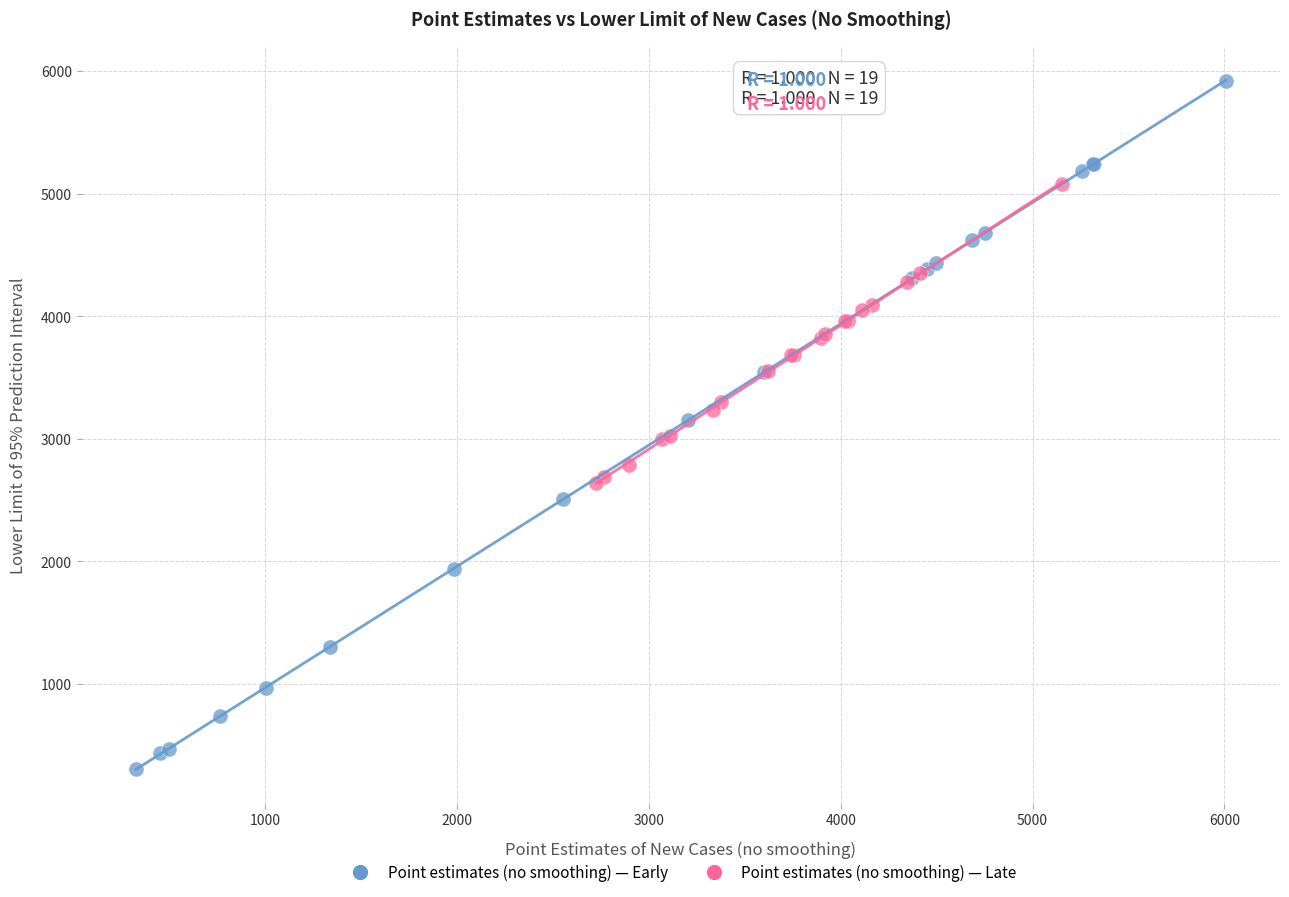

Which series contains the lowest Y value?

Point estimates (no smoothing) — Early